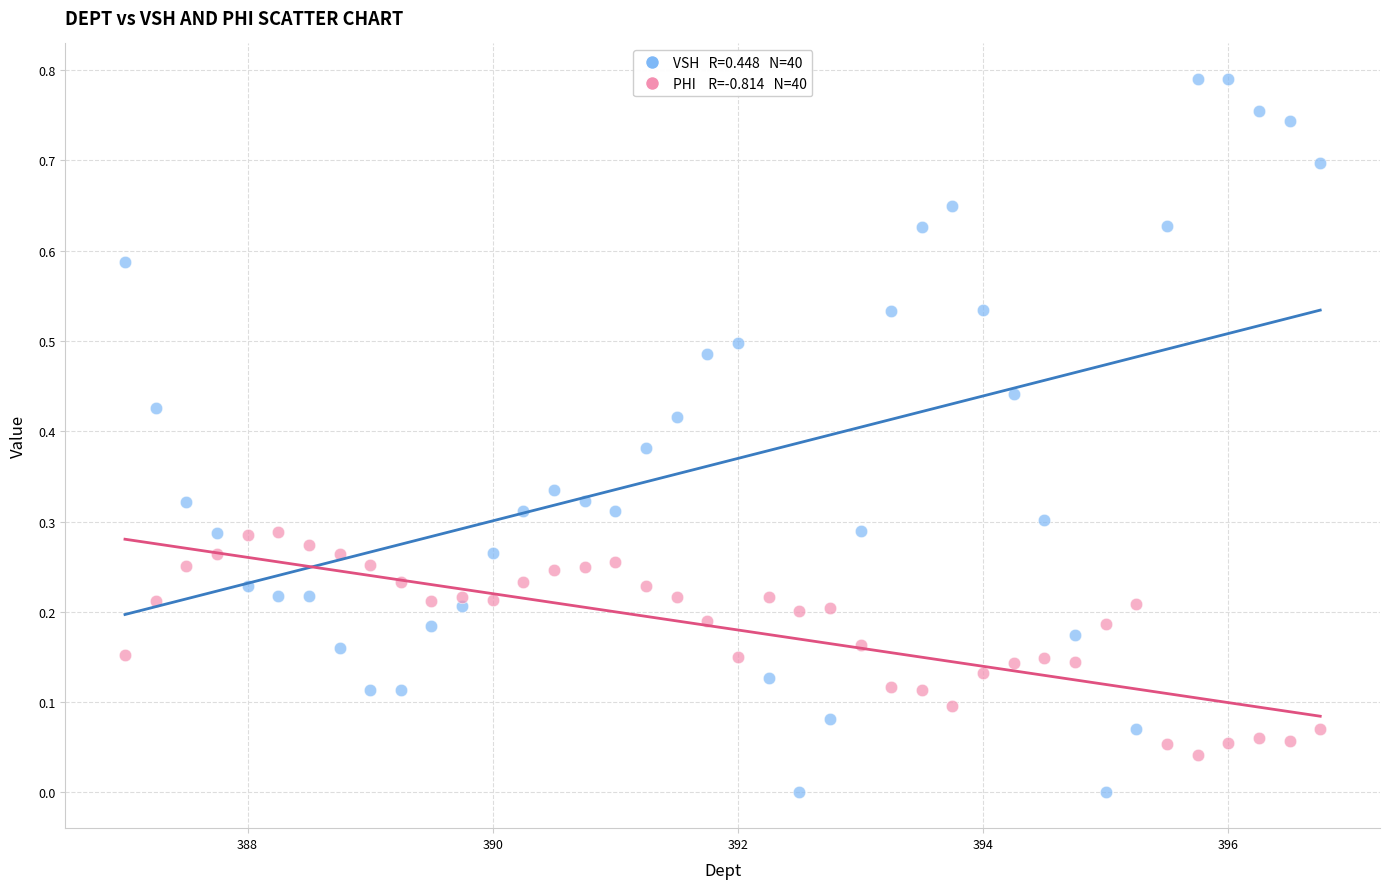

Across all data points, what is the range of X values (max minus min)?

9.8